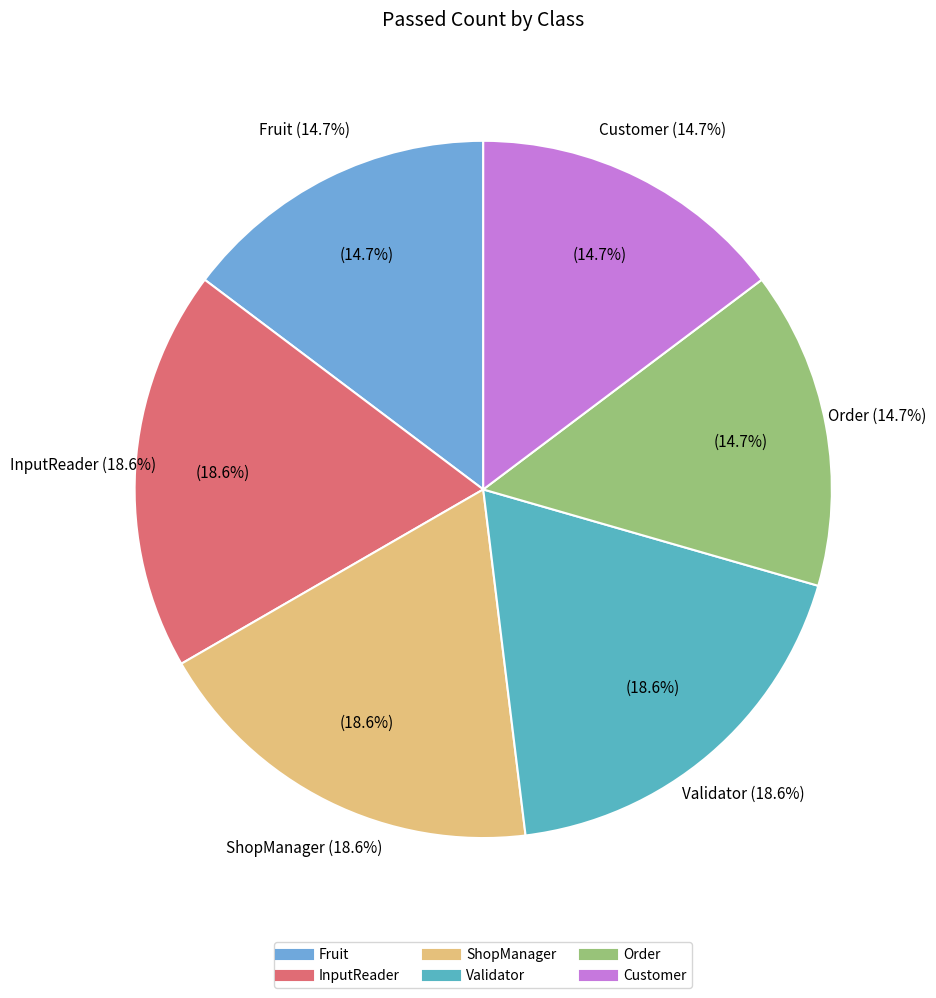

Count the number of slices in the pie.

6